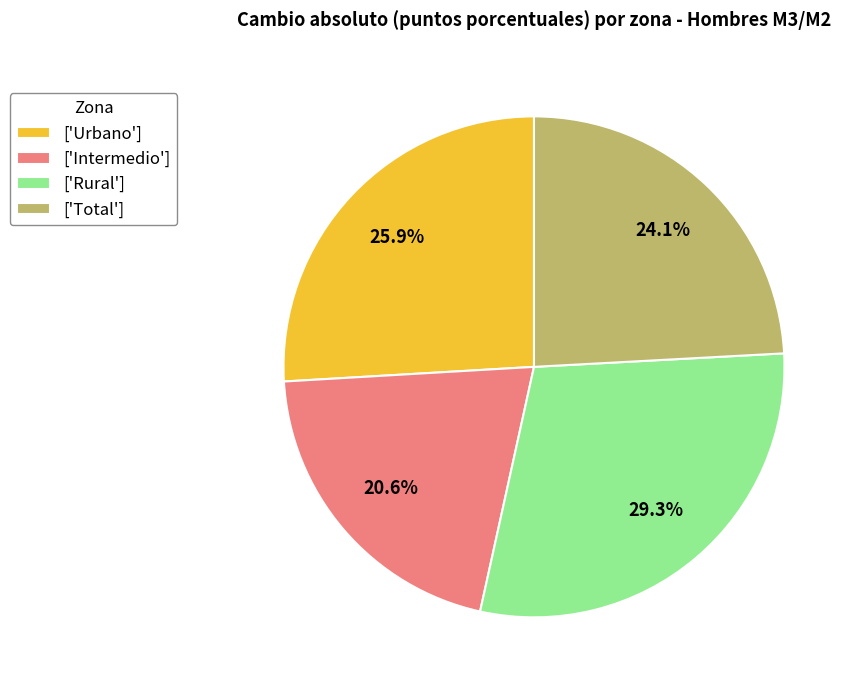

Do ['Total'] and ['Rural'] together represent more than half of the pie?

Yes